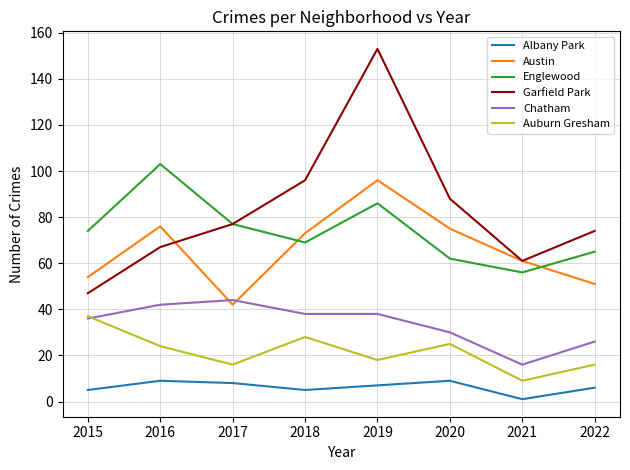

True or false: Auburn Gresham and Austin cross at least once.

False